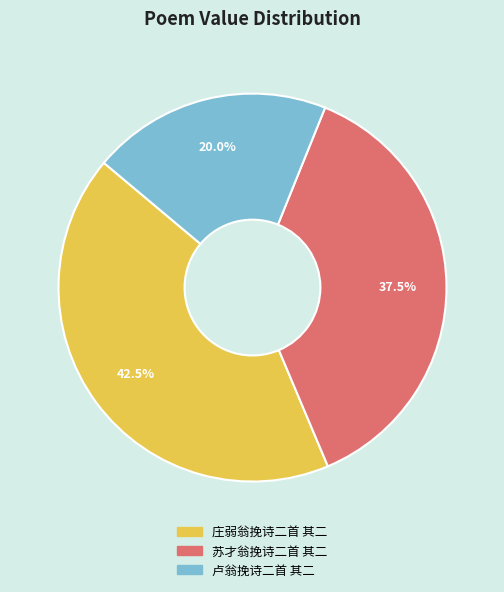

To the nearest percent, what is the difference between the 庄弱翁挽诗二首 其二 and 卢翁挽诗二首 其二 slice percentages?

22%